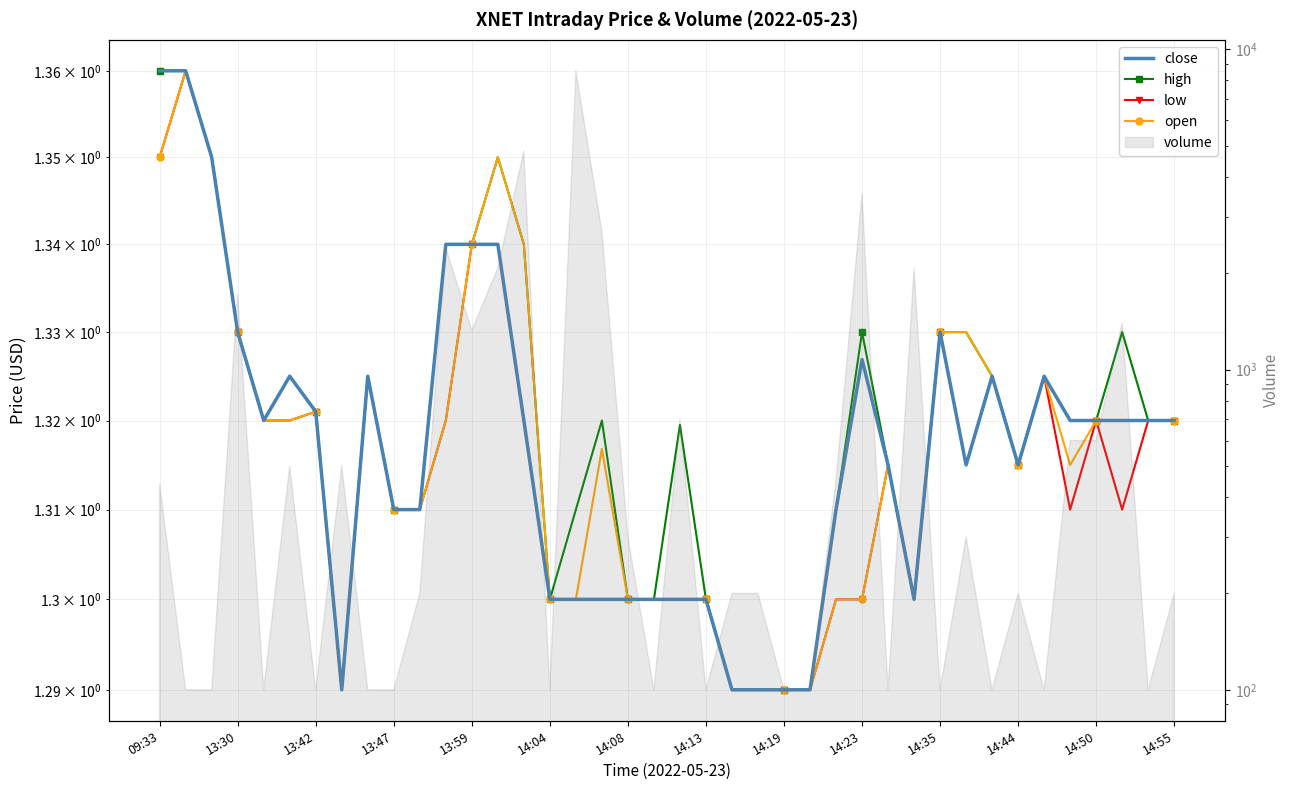

Is it true that close equals 1.9 at 19?

False